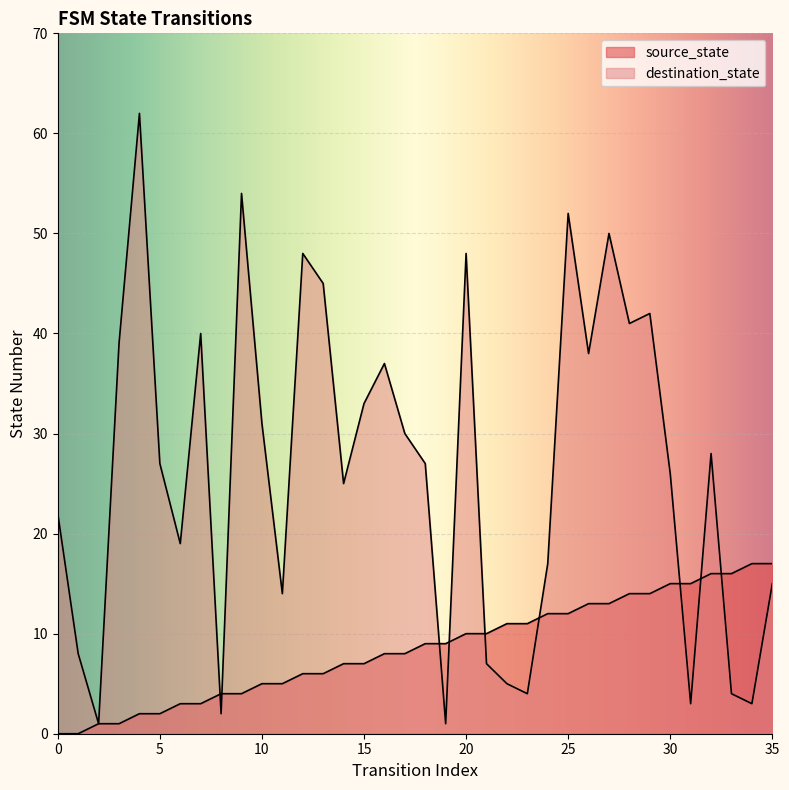

What is the value of the source_state point at the 6th from the left?

2